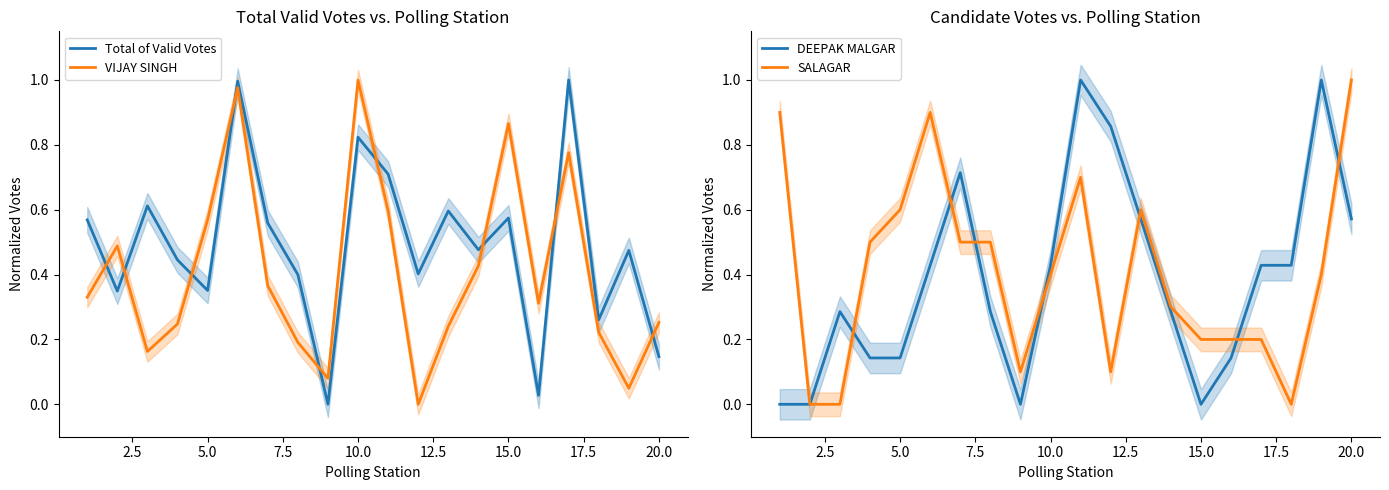

What is the value of the Total of Valid Votes point at the 4th from the left?

0.4